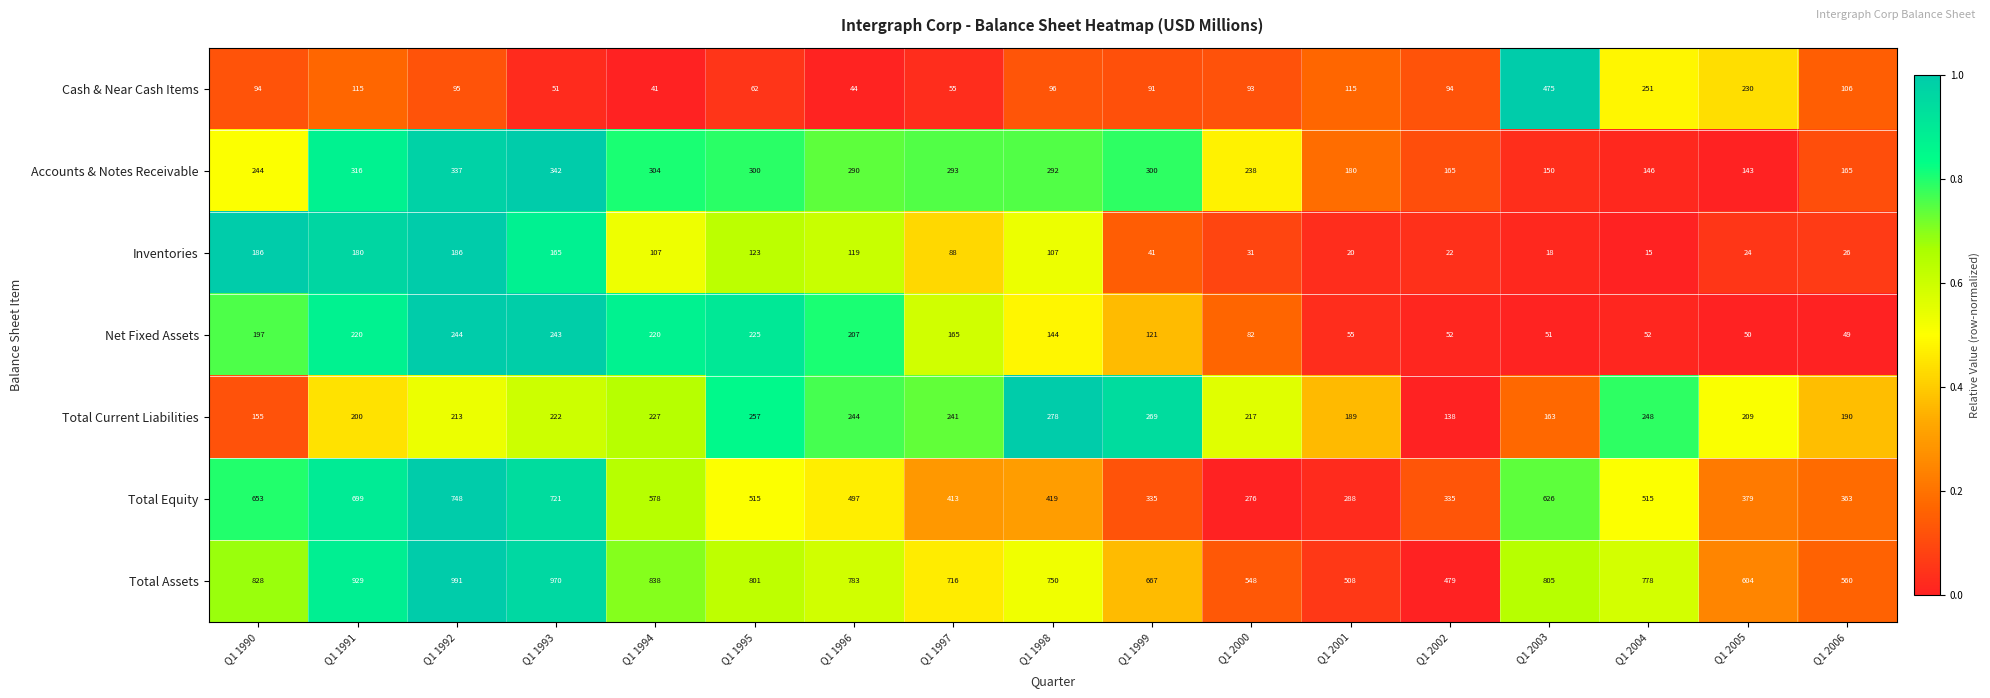

What is the total value across all series at Q1 2006?

1459